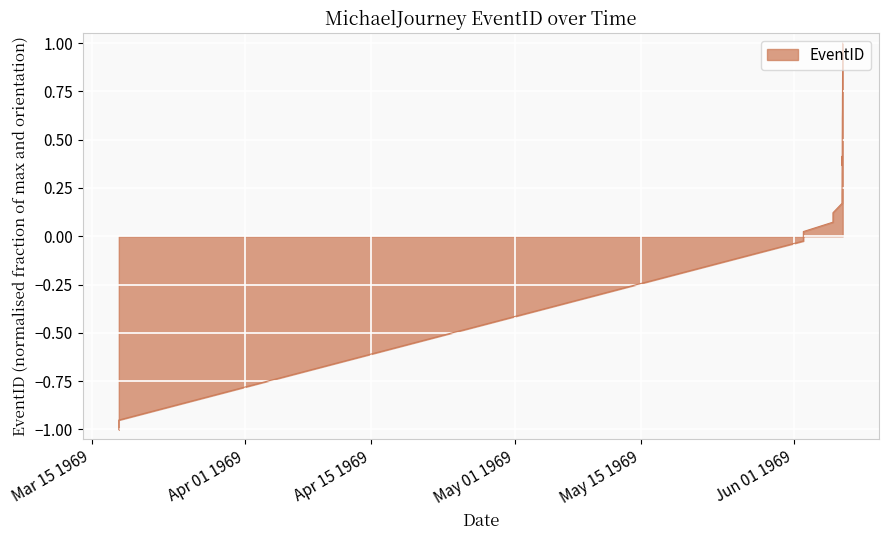

How many lines are shown in the chart?

1